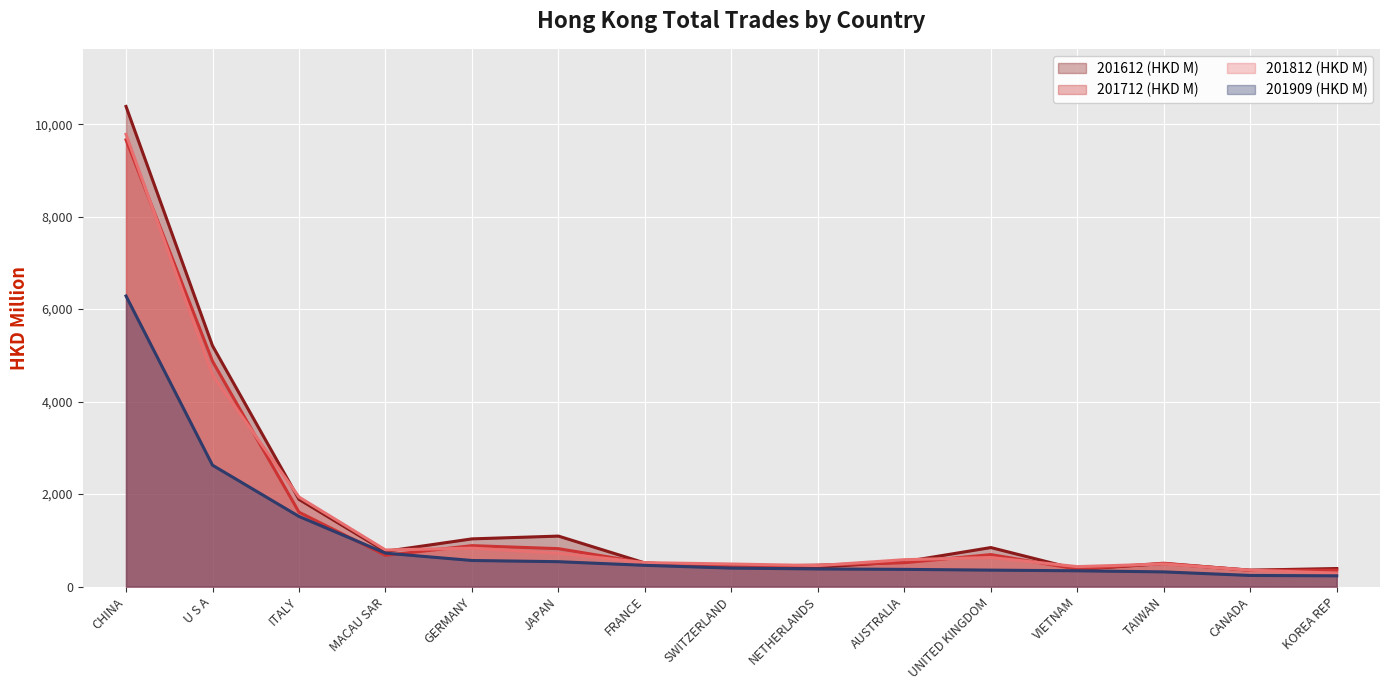

In 201612 (HKD M), how many points are higher than both neighbors (excluding endpoints)?

3